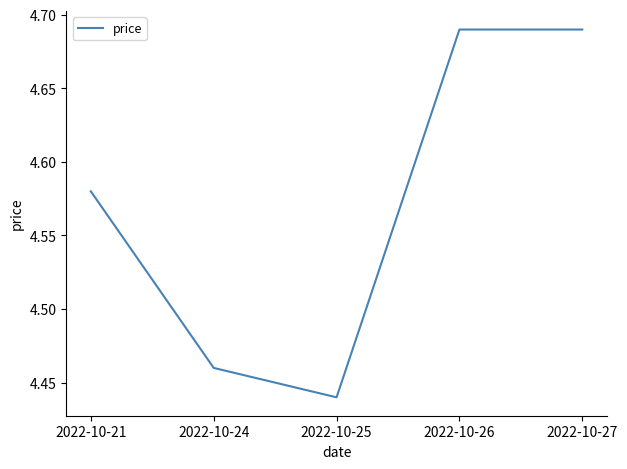

Which label corresponds to the smallest value in the chart?

2022-10-25